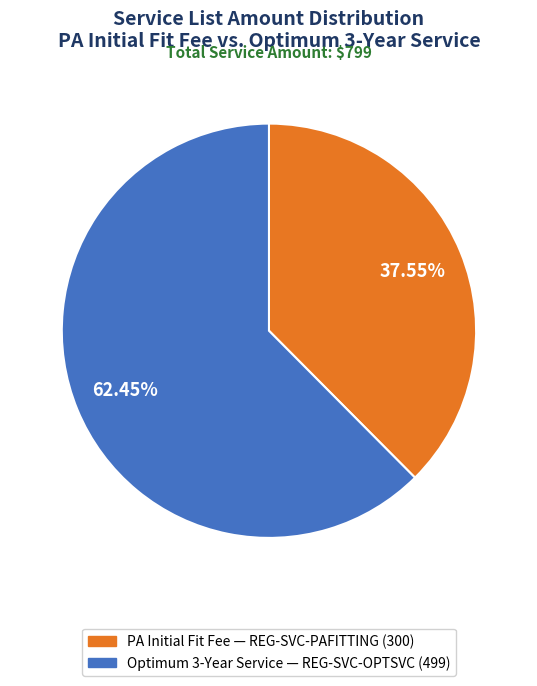

Does any single category account for the majority?

Yes